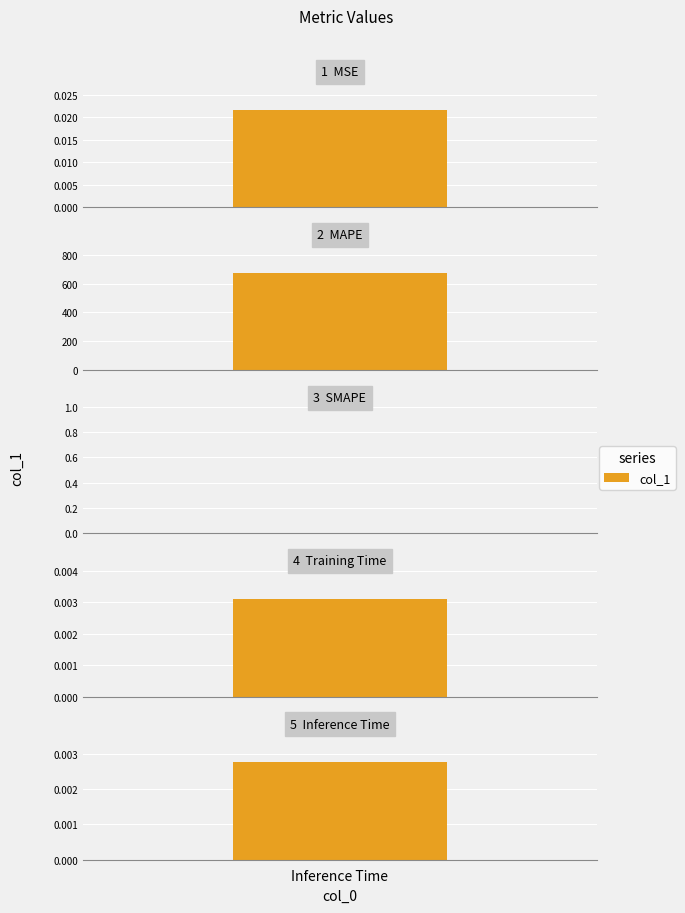

What is the label of the 4th bar from the left?

Training Time